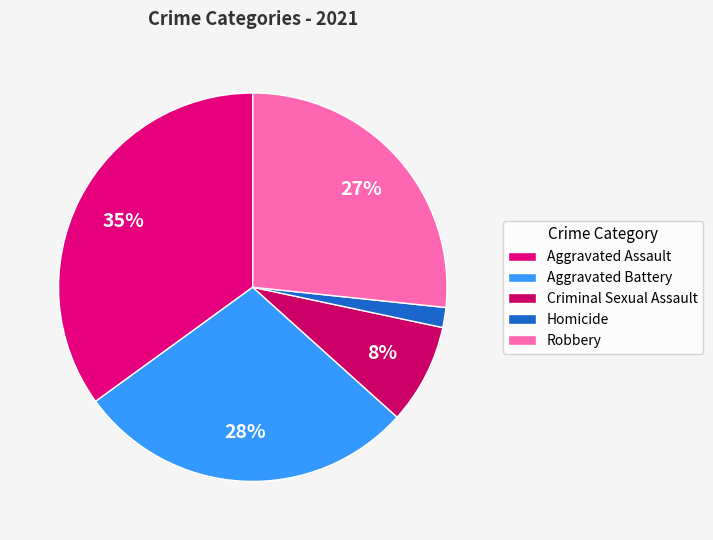

To the nearest percent, what percentage of the pie is Homicide?

2%